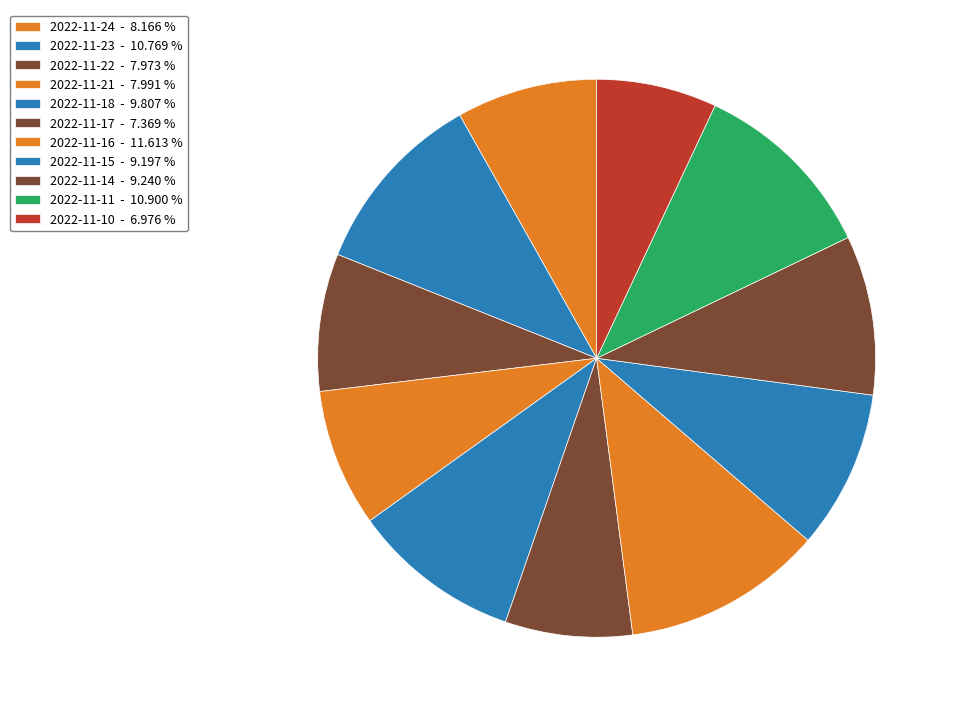

Approximately how many times larger is the value at 2022-11-21 compared to 2022-11-18?

0.8